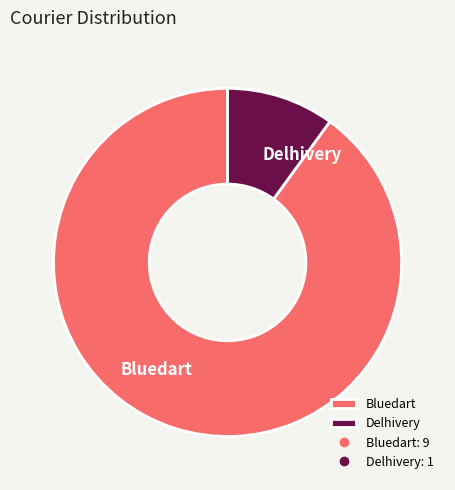

The Delhivery slice represents 22% of the pie. True or false?

False